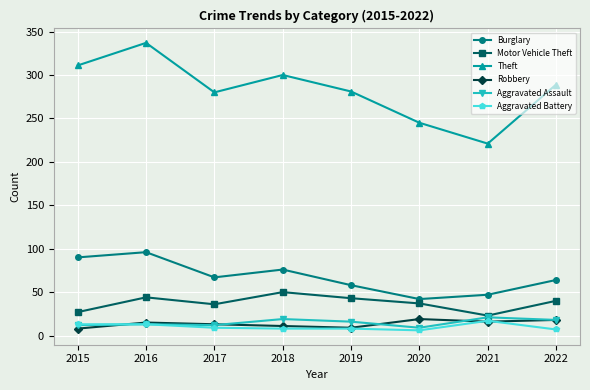

How many series are shown in this chart?

6